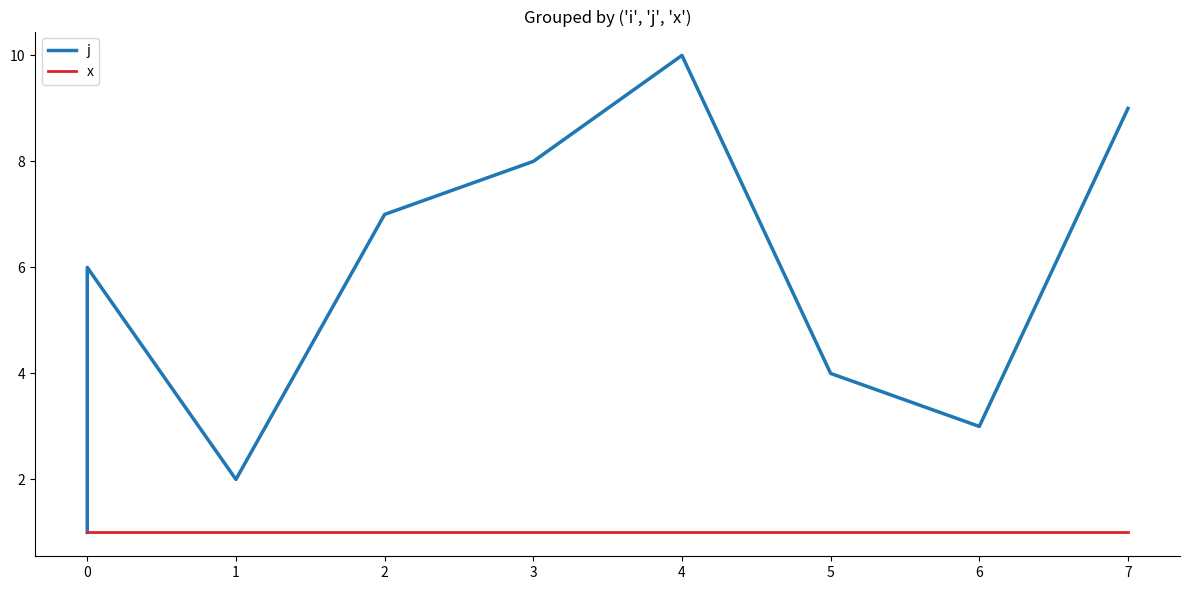

What value does the x series have at 5?

1